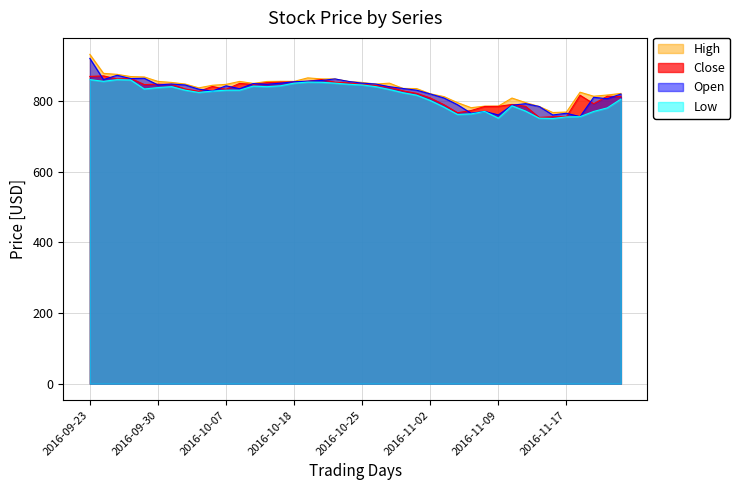

What is the average value of the Open series?

826.9